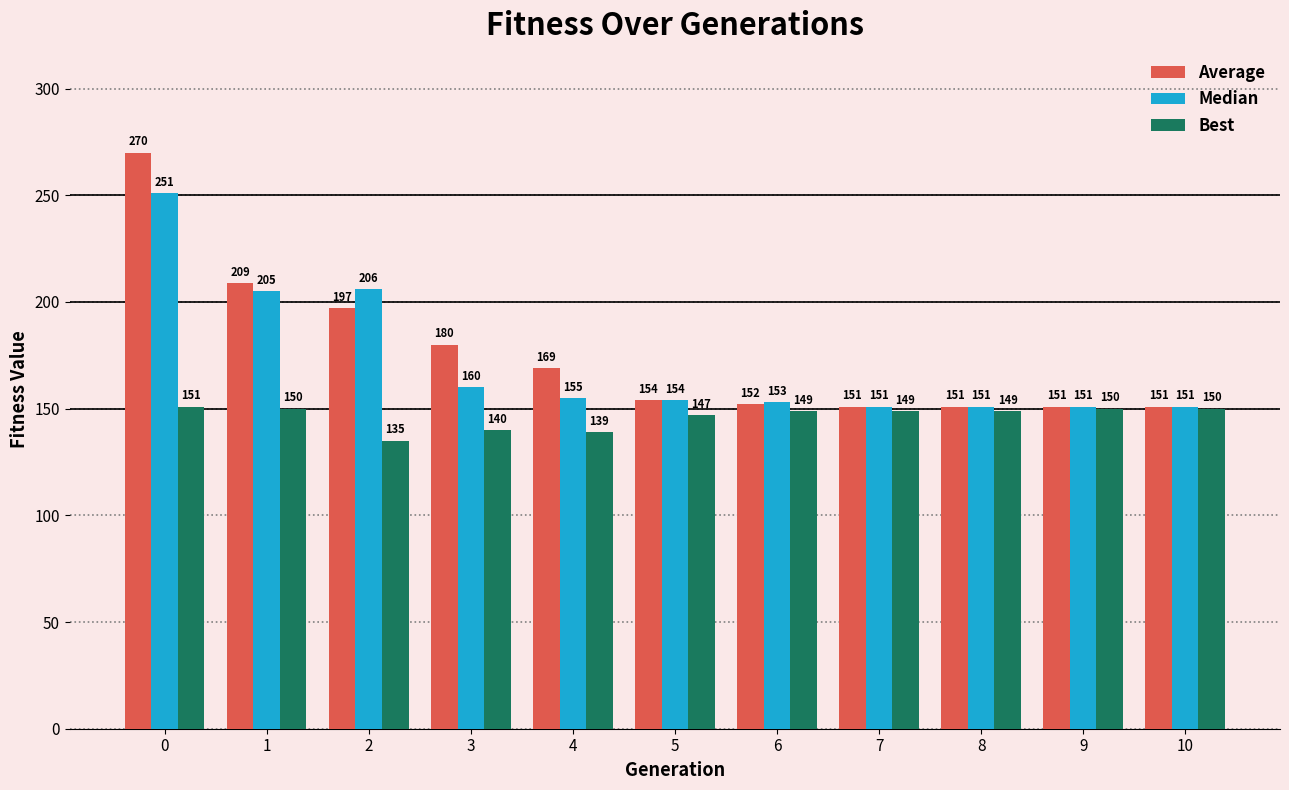

Where is Best nearest to the value 143?

3